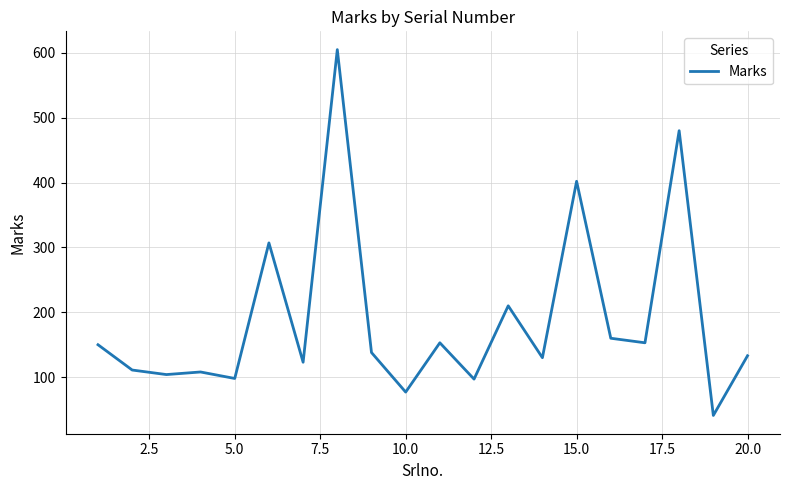

What is the greatest value displayed?

605